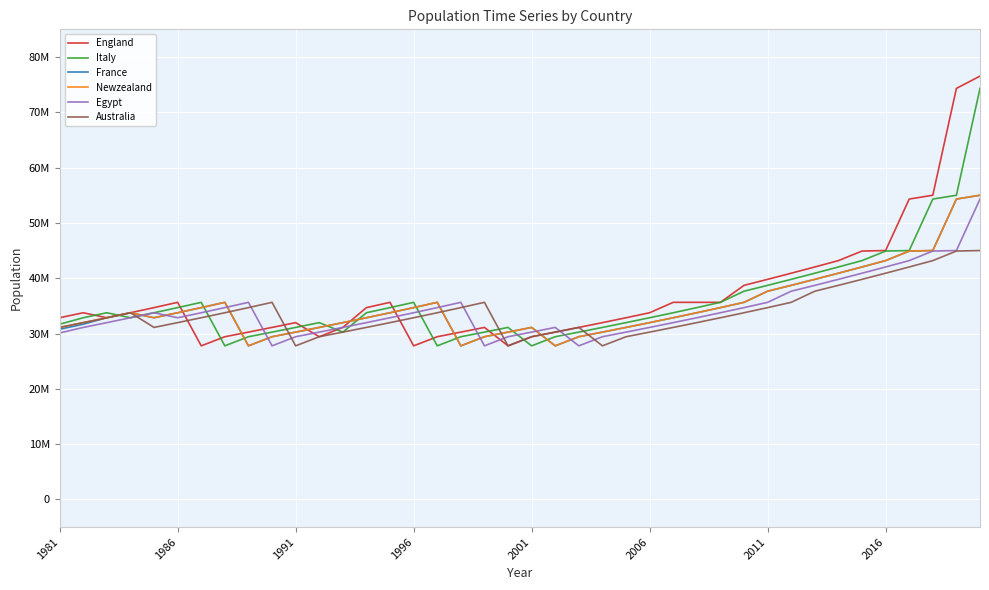

What is the value of the Egypt point at the 22nd from the left?

31098757